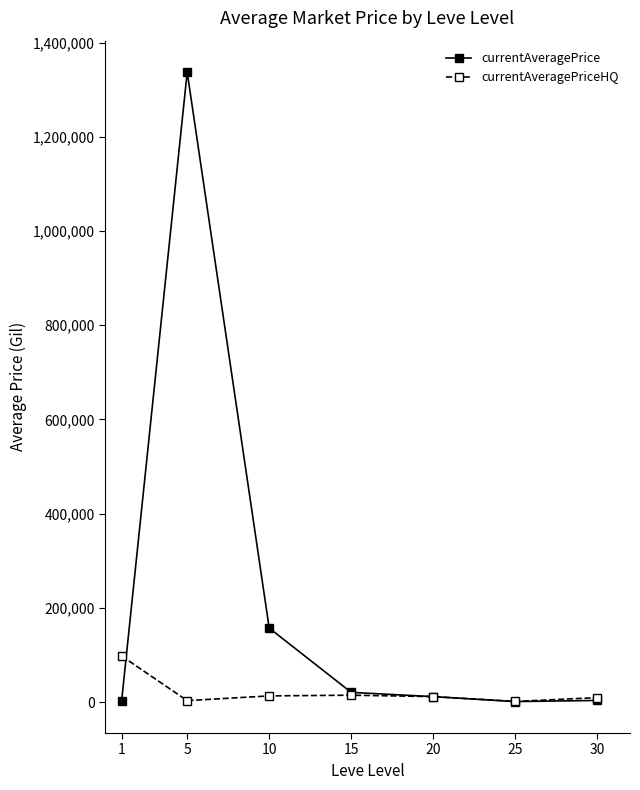

Between 1 and 5, which series saw the biggest shift?

currentAveragePrice